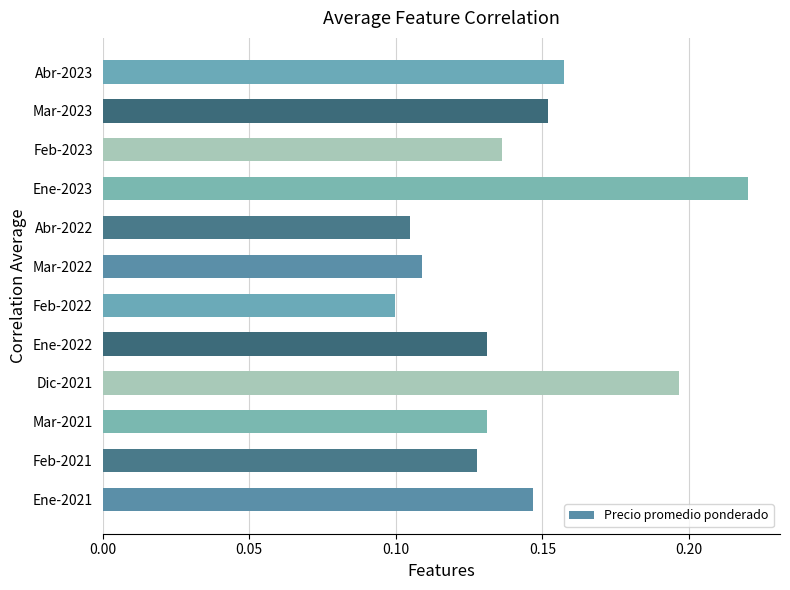

Which category has the highest value across all series?

Ene-2023